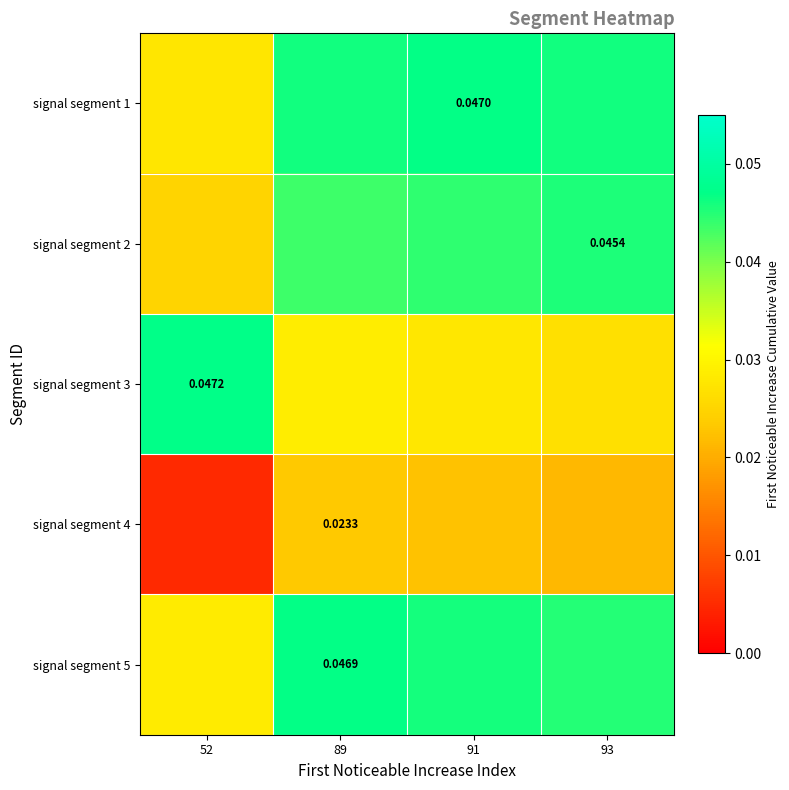

The signal segment 4 series shows 0.0 at 89. True or false?

True